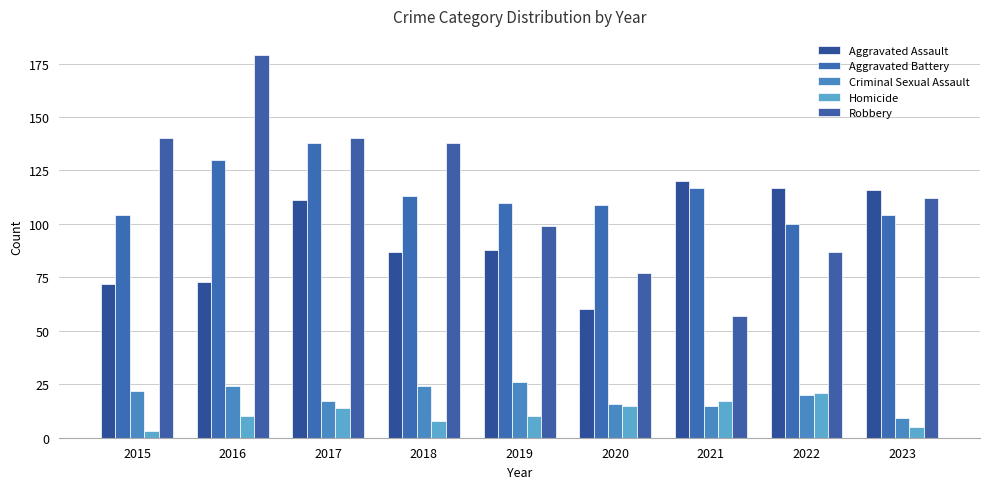

Is it true that Robbery equals 138 at 2018?

True